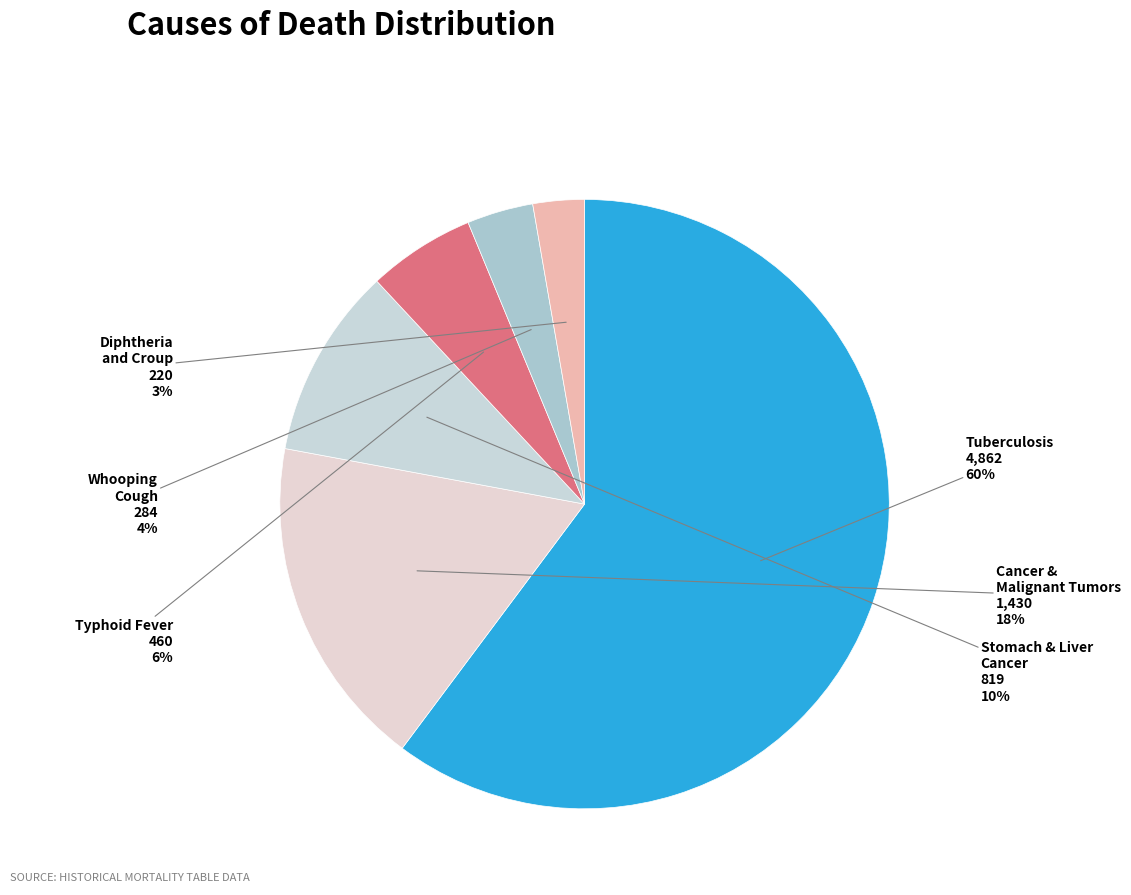

How many slices are in this pie chart?

6